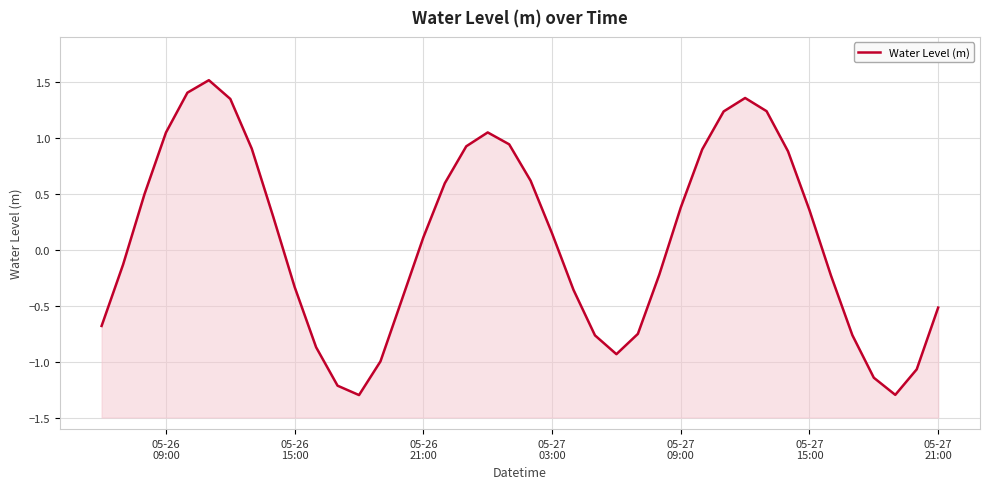

How many lines are shown in the chart?

1